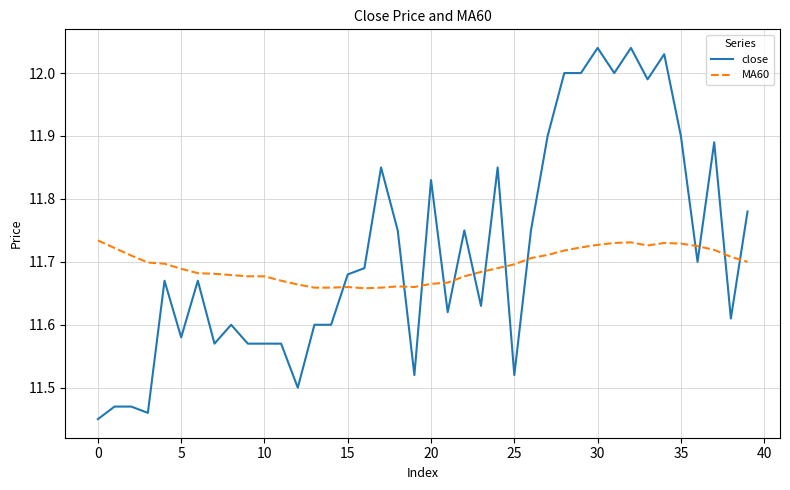

After their last crossing, which series has the higher values: close or MA60?

close